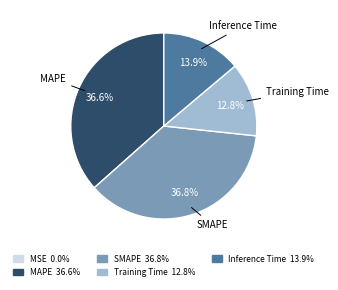

What portion of the pie excludes SMAPE?

63.2%